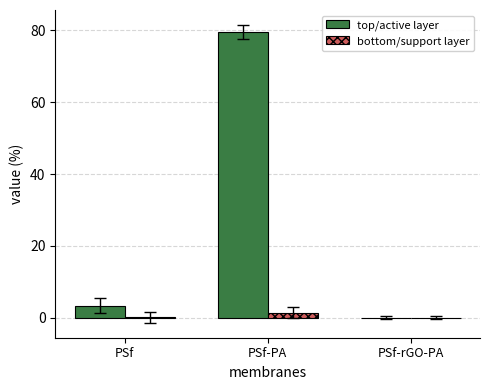

Is the value of bottom/support layer at PSf-PA greater than the value of top/active layer at PSf?

No